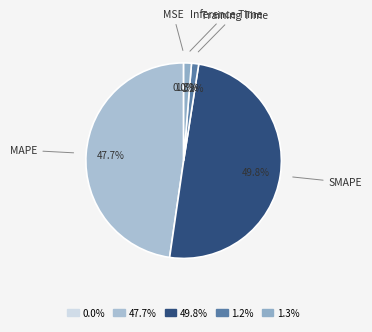

True or false: Training Time accounts for 14% of the total.

False